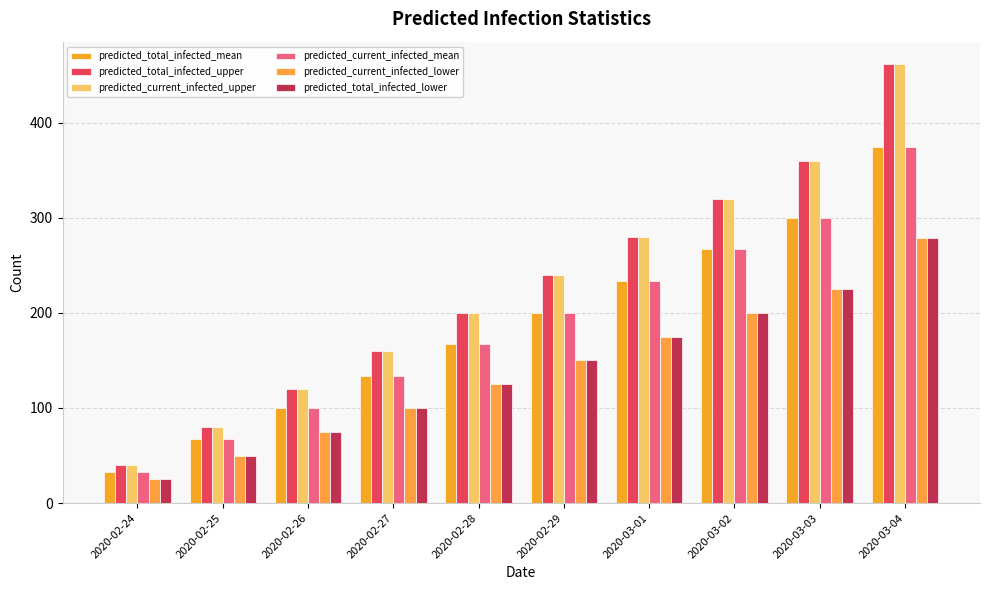

What is the total value across all series at 2020-02-24?

196